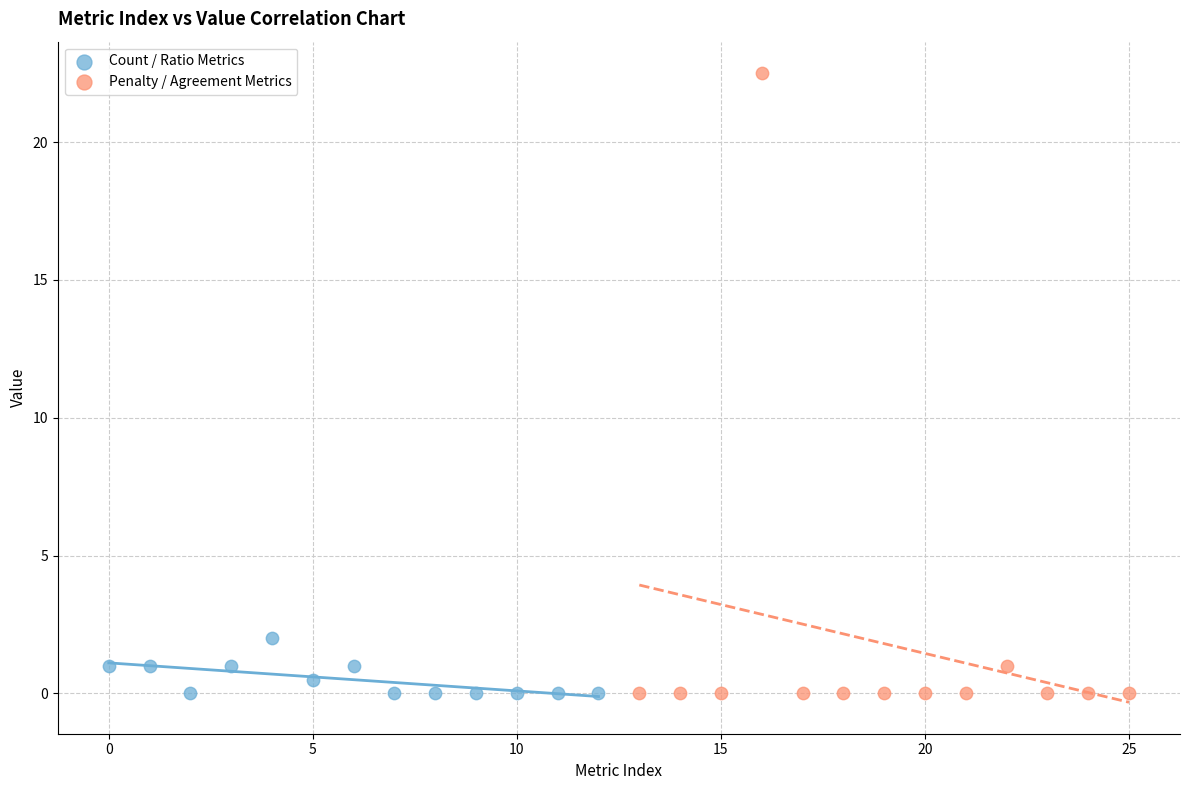

Which series contains the highest Y value?

Penalty / Agreement Metrics